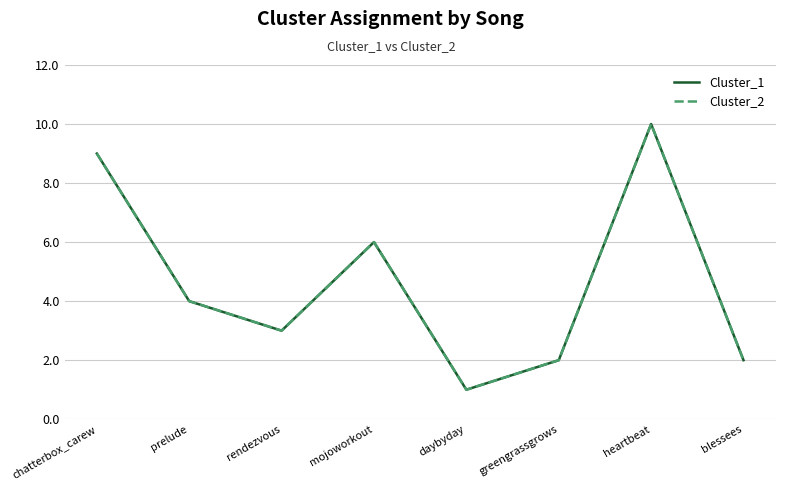

What is the difference between the second highest and minimum values in the Cluster_2 series?

8